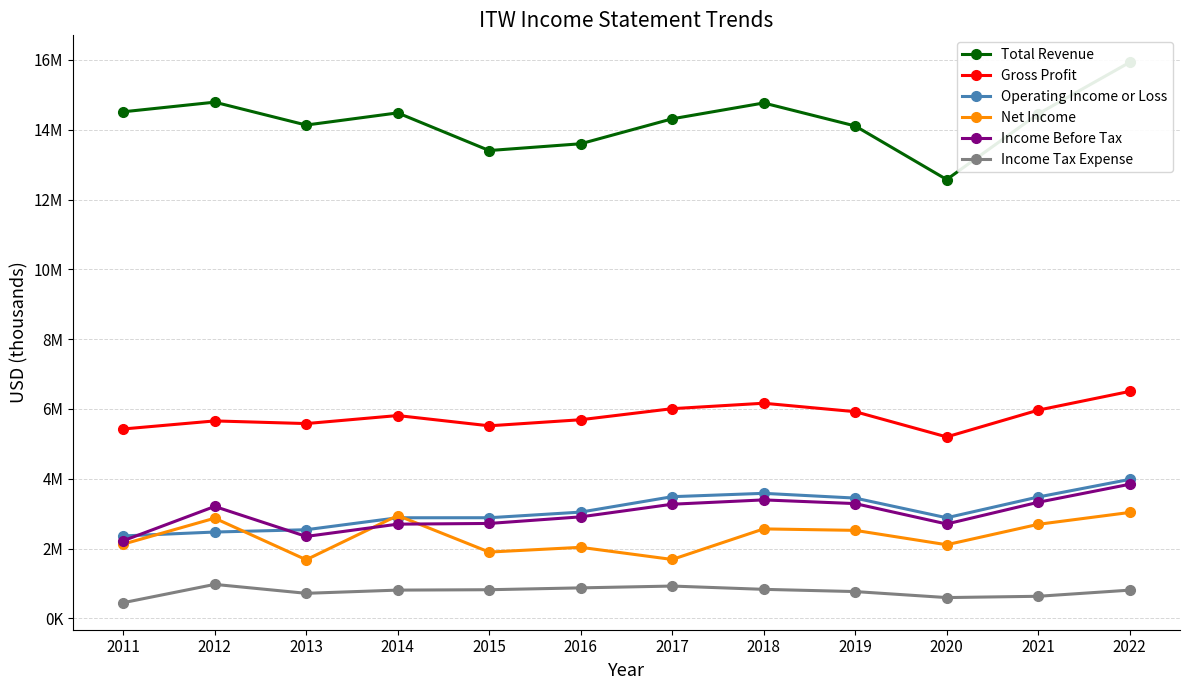

Is this an area chart (filled region under the line)?

No